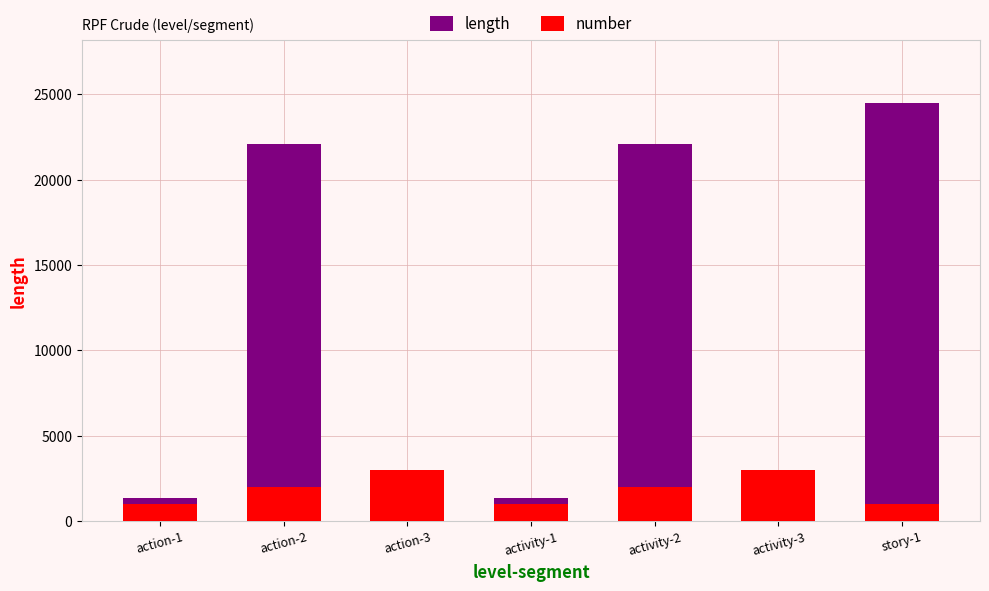

What is the difference between the second highest and second lowest values in the length series?

21075